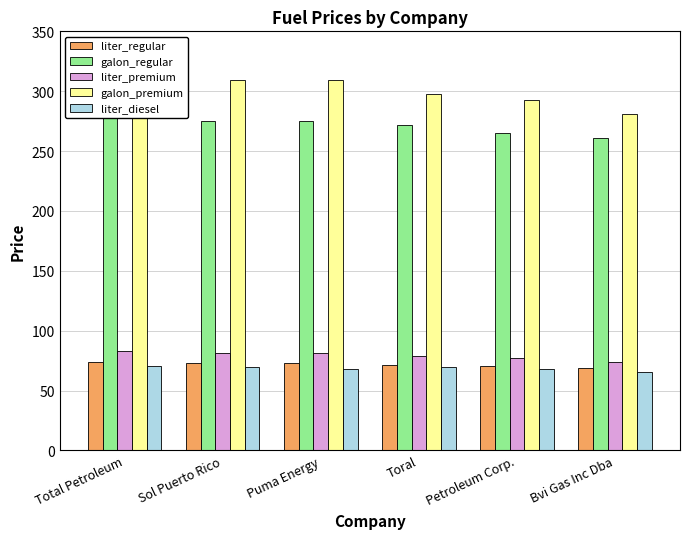

List the labels in order of galon_regular value, largest first.

Total Petroleum, Sol Puerto Rico, Puma Energy, Toral, Petroleum Corp., Bvi Gas Inc Dba